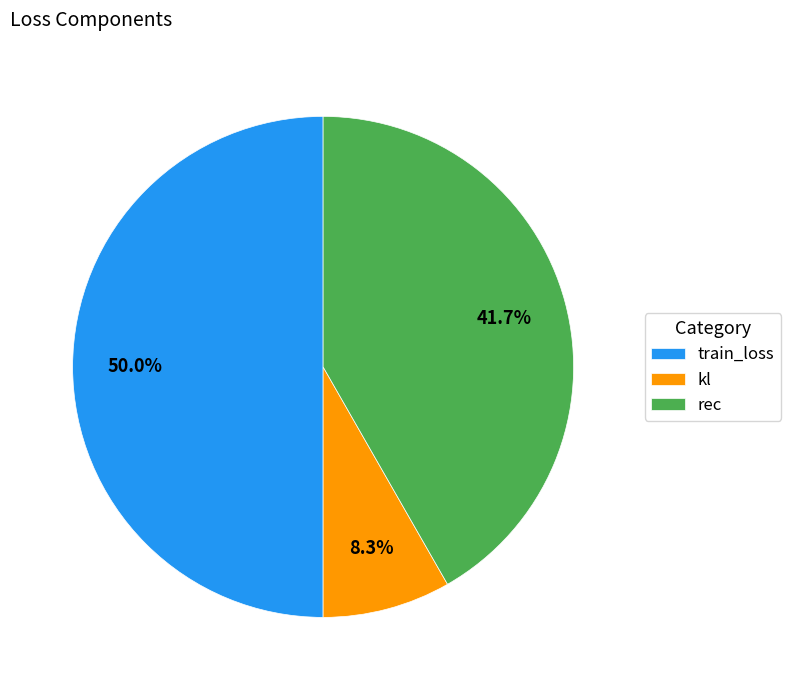

Does kl represent more than half of the total?

No